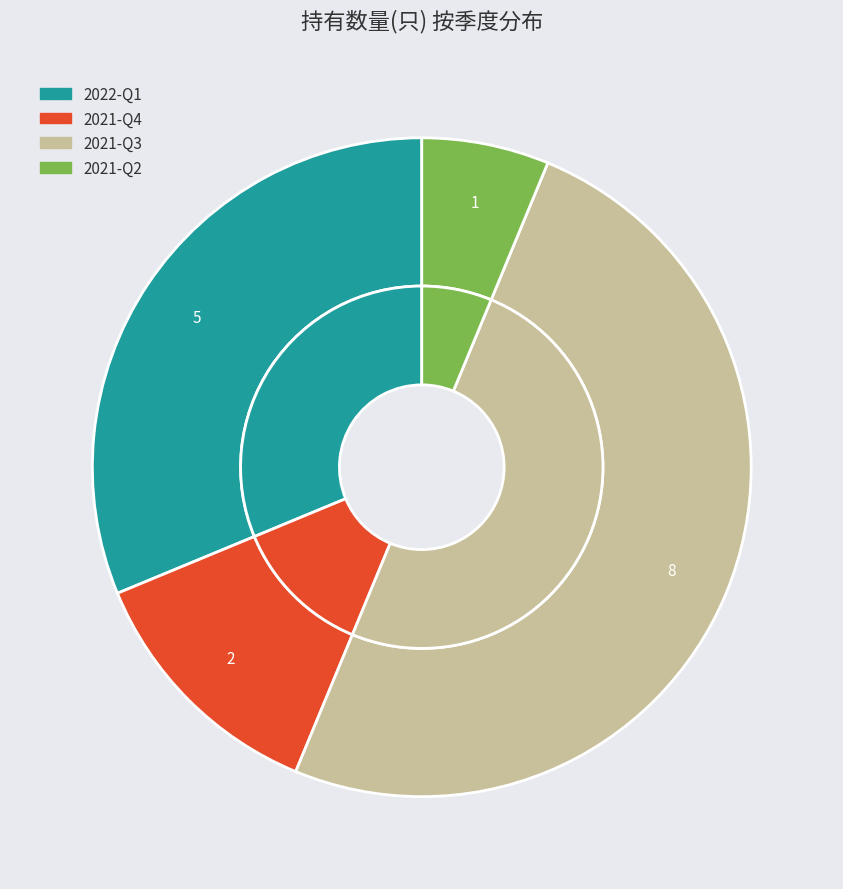

Does 2021-Q2 account for over 50% of the chart?

No